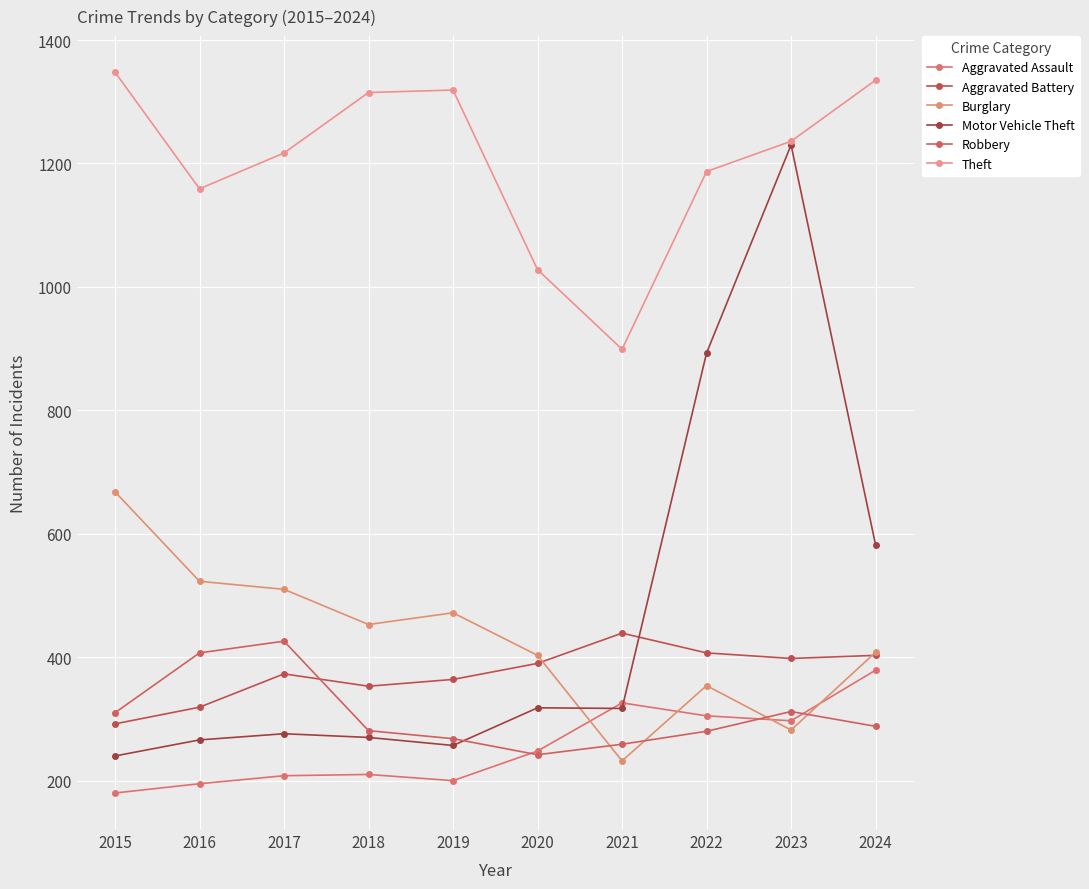

What is the difference between the highest and lowest values at 2017?

1009